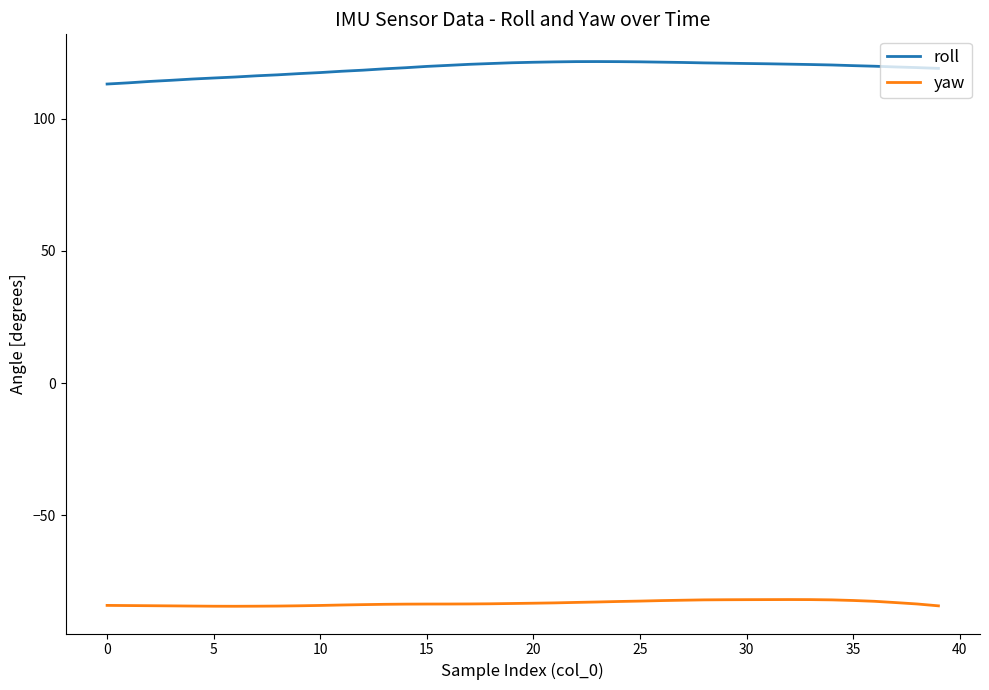

Which series has the largest total across all categories?

roll